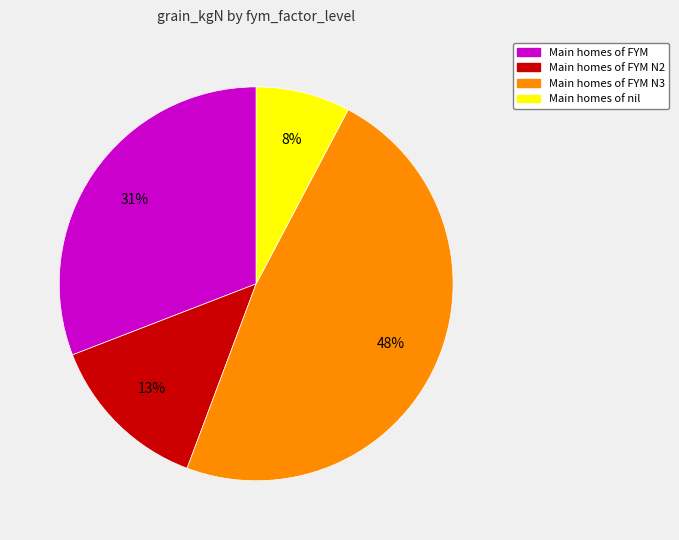

To the nearest percent, what is the difference between the largest and smallest slice percentages?

40%